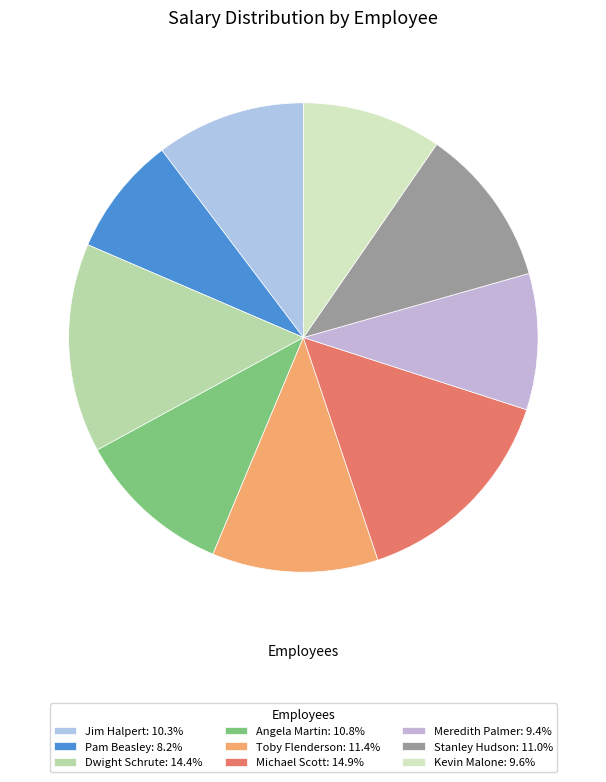

Which has a higher value, Toby Flenderson or Meredith Palmer?

Toby Flenderson